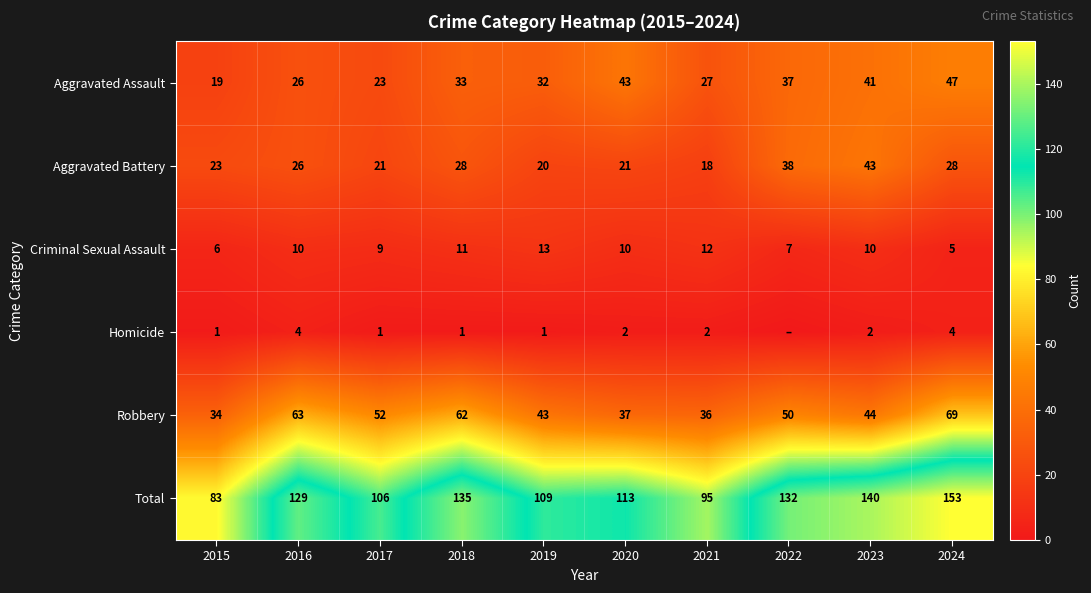

The Total series shows 166 at 2017. True or false?

False